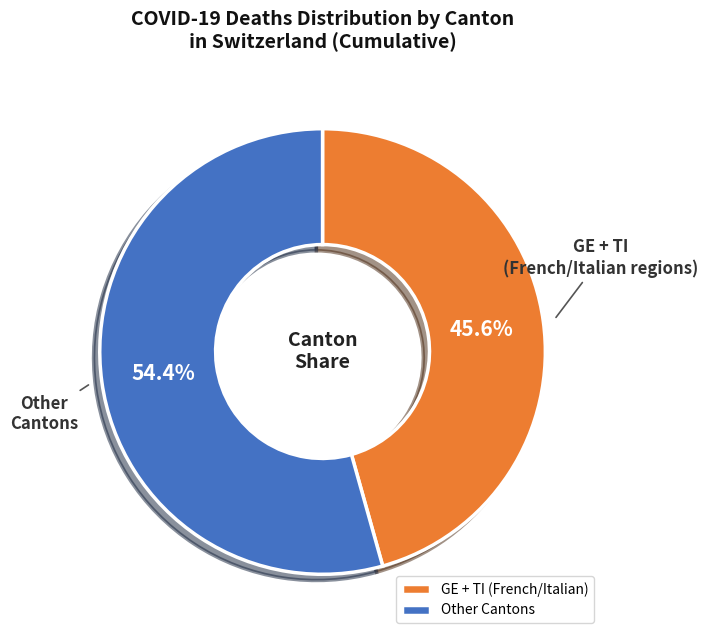

What percentage is NOT represented by Other Cantons?

45.6%